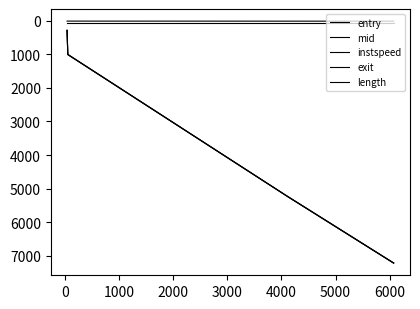

True or false: length and exit intersect in this chart.

False